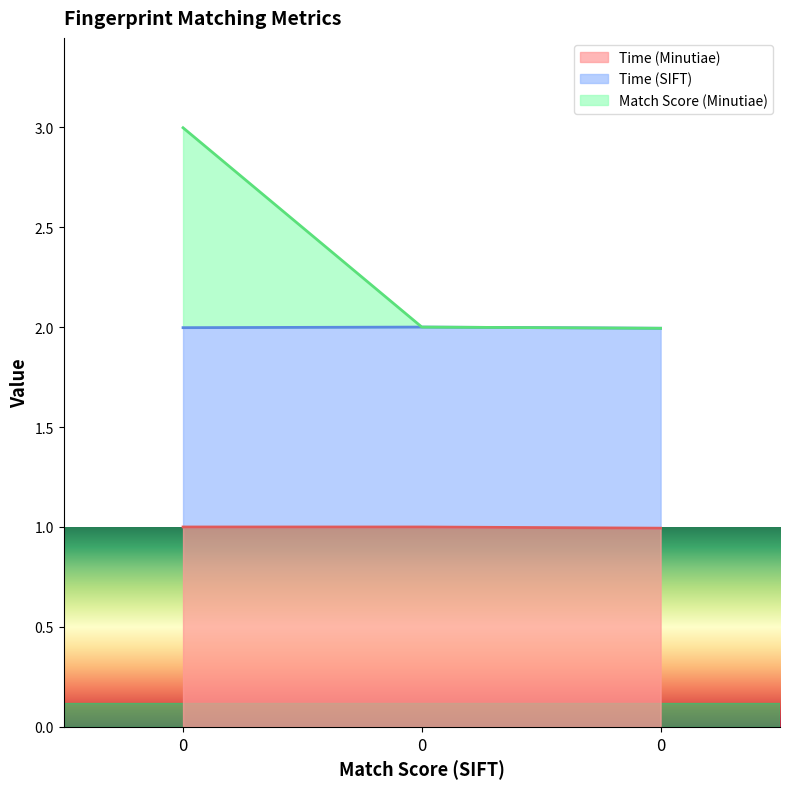

What are all the series names shown in the legend?

Time (Minutiae), Time (SIFT), Match Score (Minutiae)